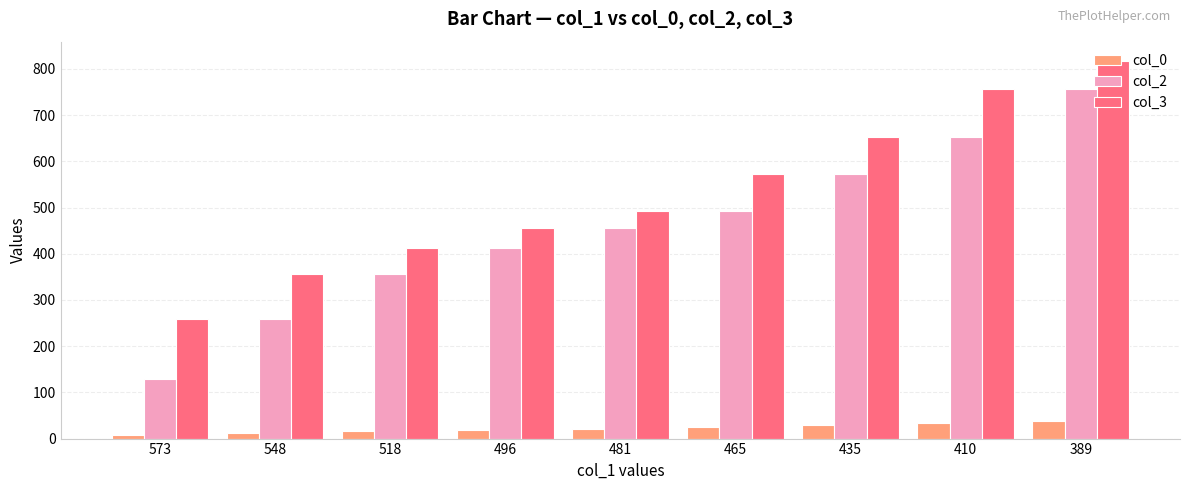

What is the difference between the maximum and minimum values in the col_2 series?

629.0